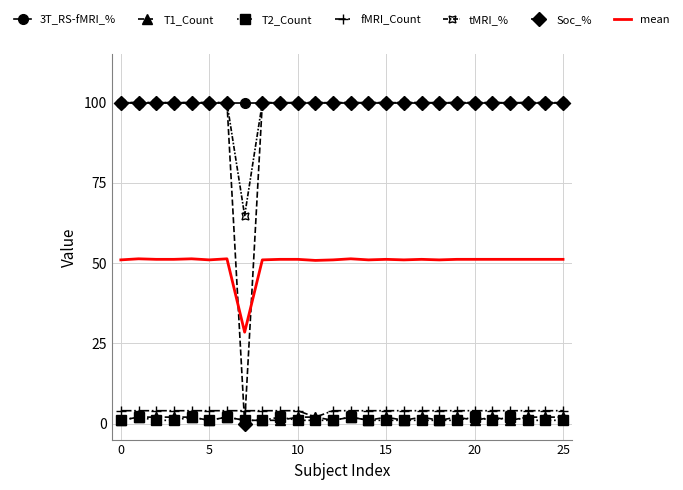

How many categories are shown in the chart?

26